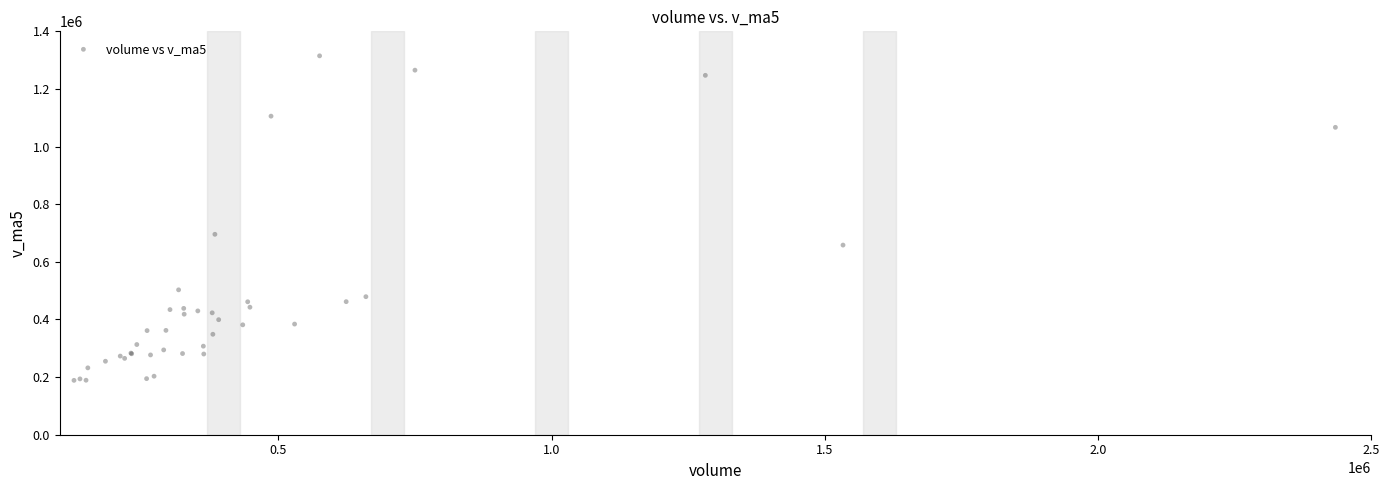

What Y value in the scatter plot is closest to 751830?

695604.0